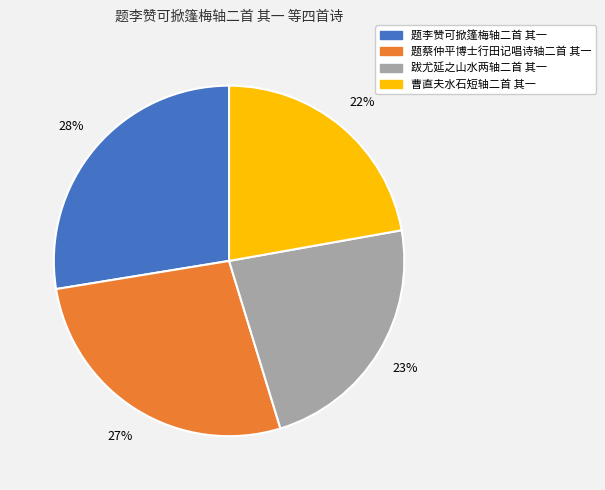

To the nearest percent, what is the difference between the 题蔡仲平博士行田记唱诗轴二首 其一 and 跋尤延之山水两轴二首 其一 slice percentages?

4%